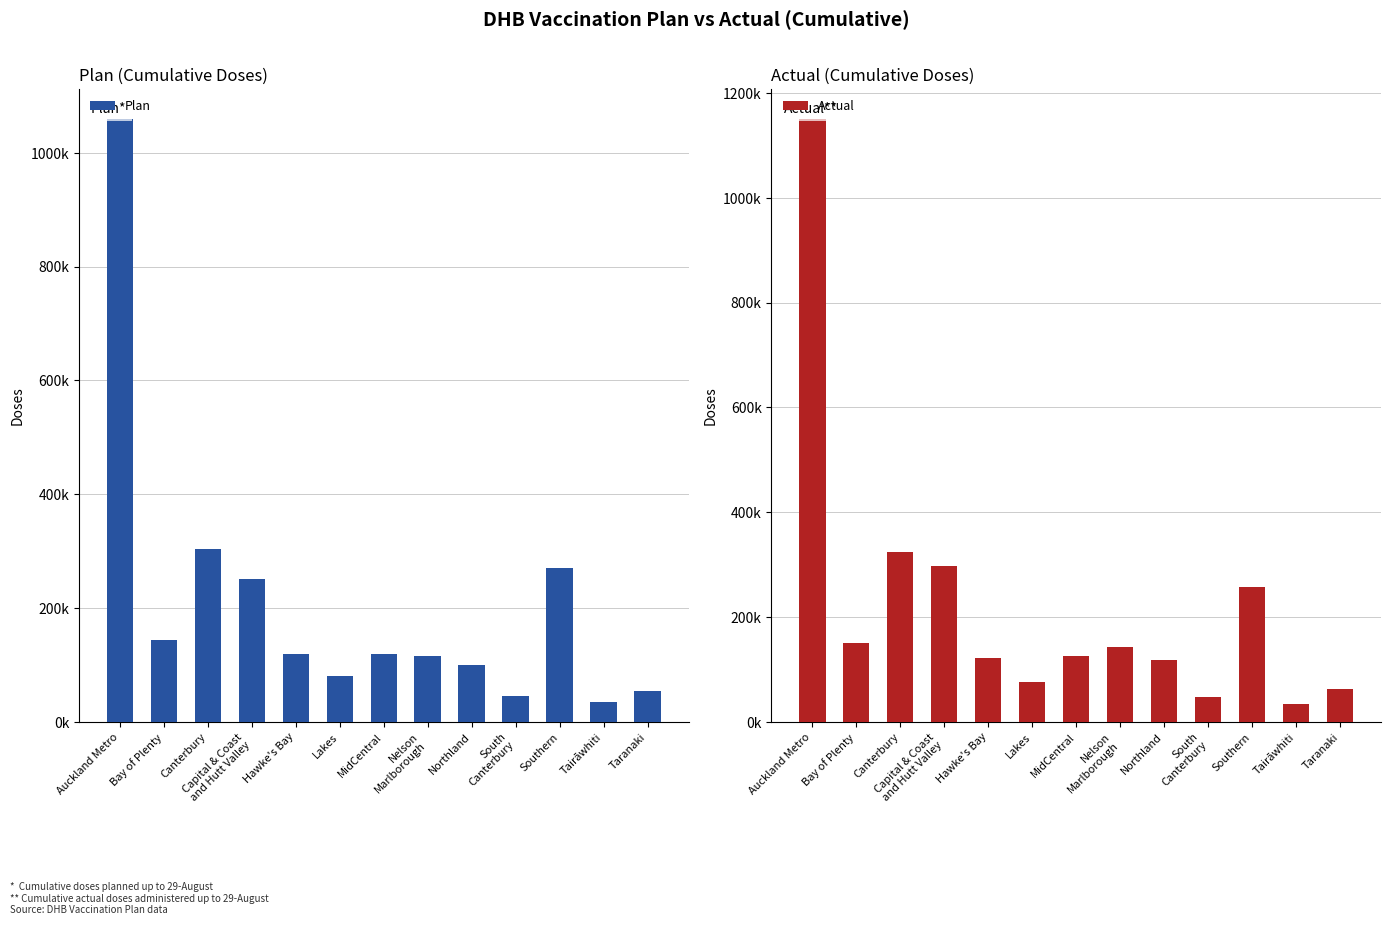

Reading left to right, what are all the values shown in this chart?

Plan: 1059265	143481	303932	250440	119689	80679	118842	115029	99297	45123	271144	34457	54859
Actual: 1150120	149975	323498	298280	122095	76544	125605	142045	118463	47483	256554	34740	62602